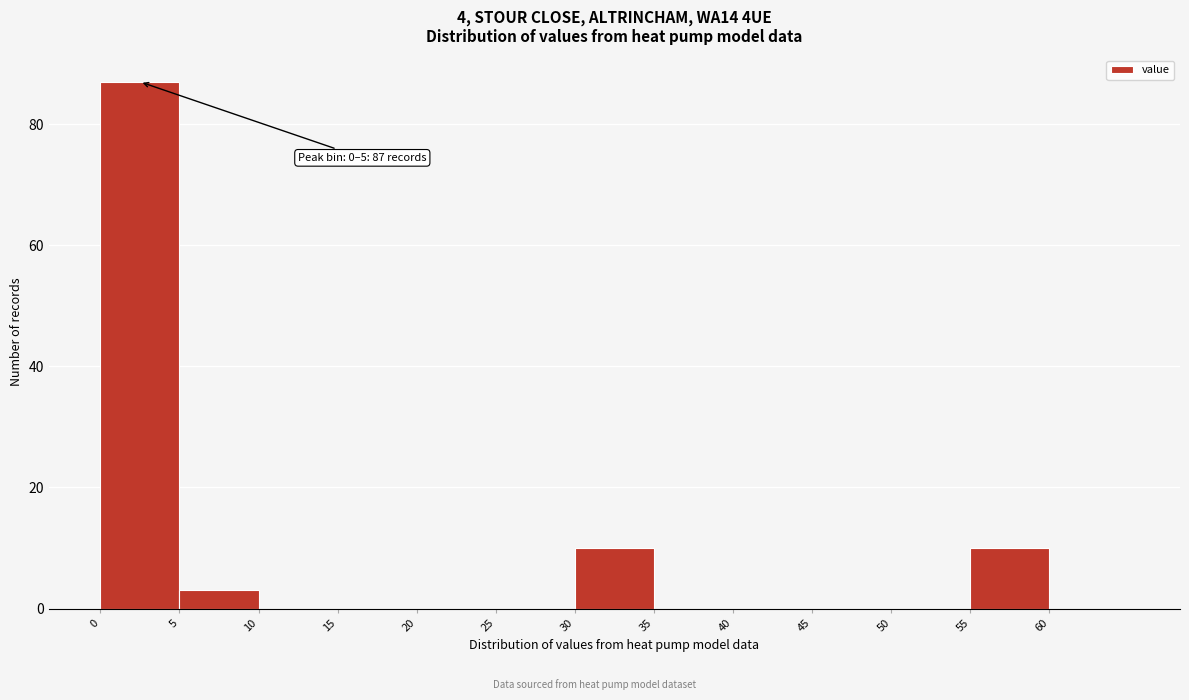

Which range on the x-axis has the tallest bar?

0 to 5